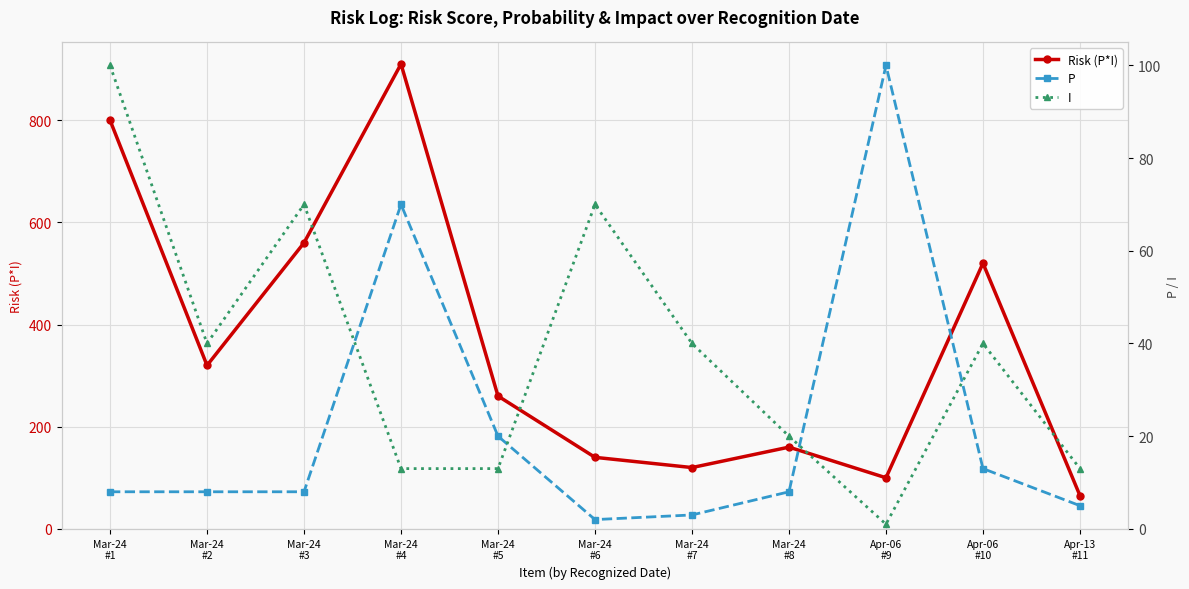

Which category has the lowest value in the I series?

Apr-06
#9